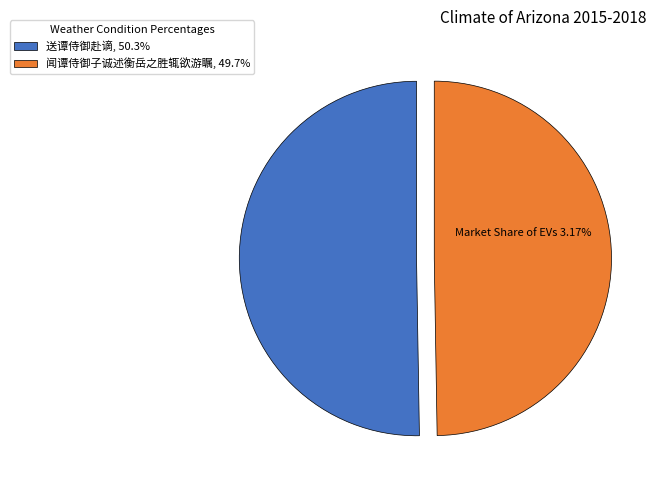

What is the ratio of the value at 送谭侍御赴谪, 50.3% to the value at 闻谭侍御子诚述衡岳之胜辄欲游瞩, 49.7%?

1.0